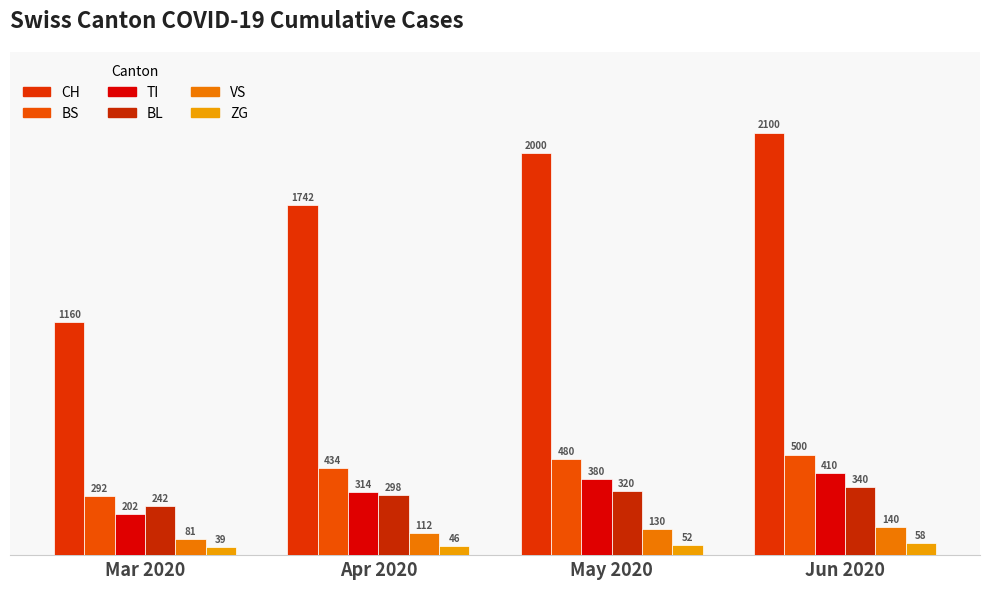

What is the label of the 3rd bar from the left?

May 2020